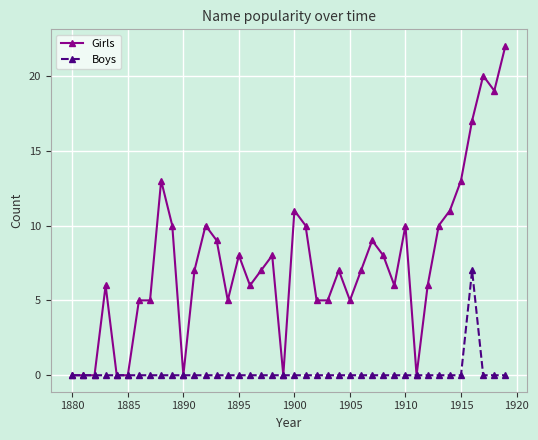

What is the difference between the maximum and minimum values in the Girls series?

22